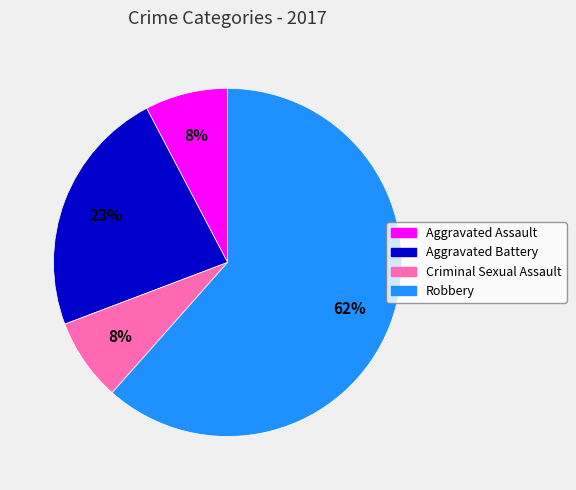

To the nearest percent, what is the average slice percentage?

25%